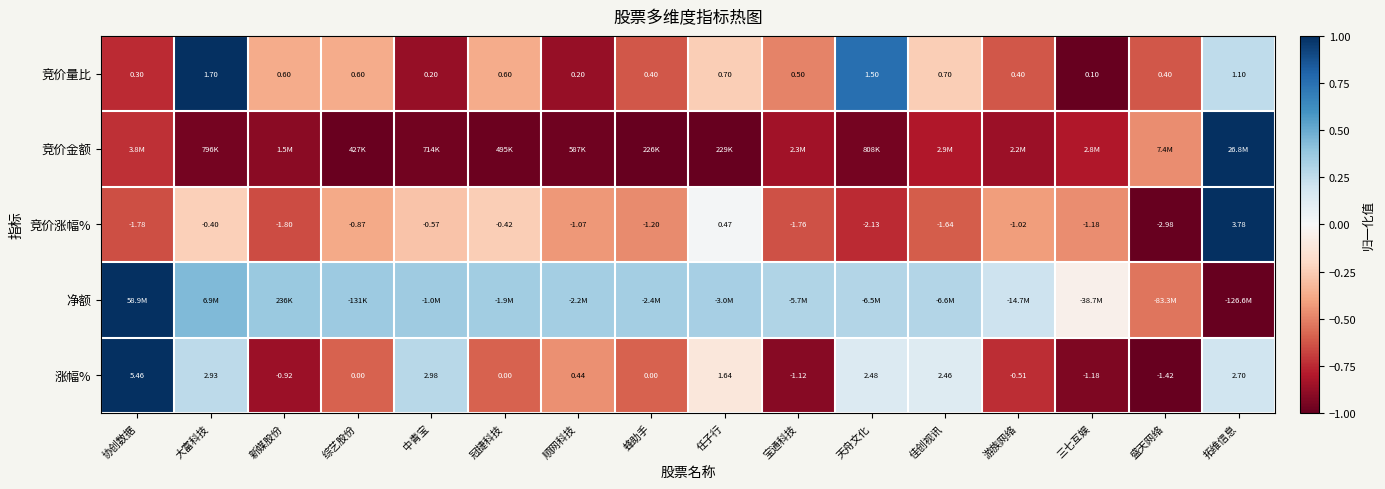

Between 新媒股份 and 蜂助手, which is larger?

新媒股份